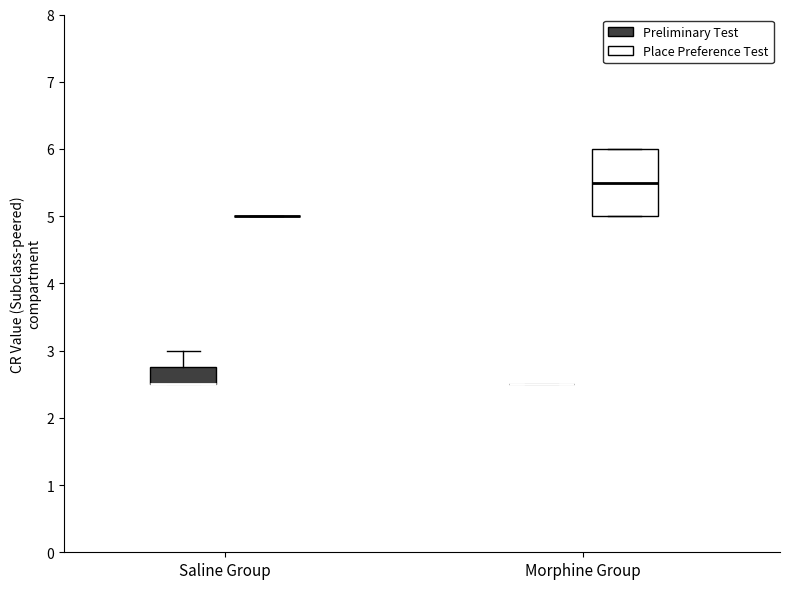

Where is the lower edge of the box for Saline Group (Preliminary Test) on the y-axis? The values are not printed on the chart, so give them approximately, as read against the axis.

2.5